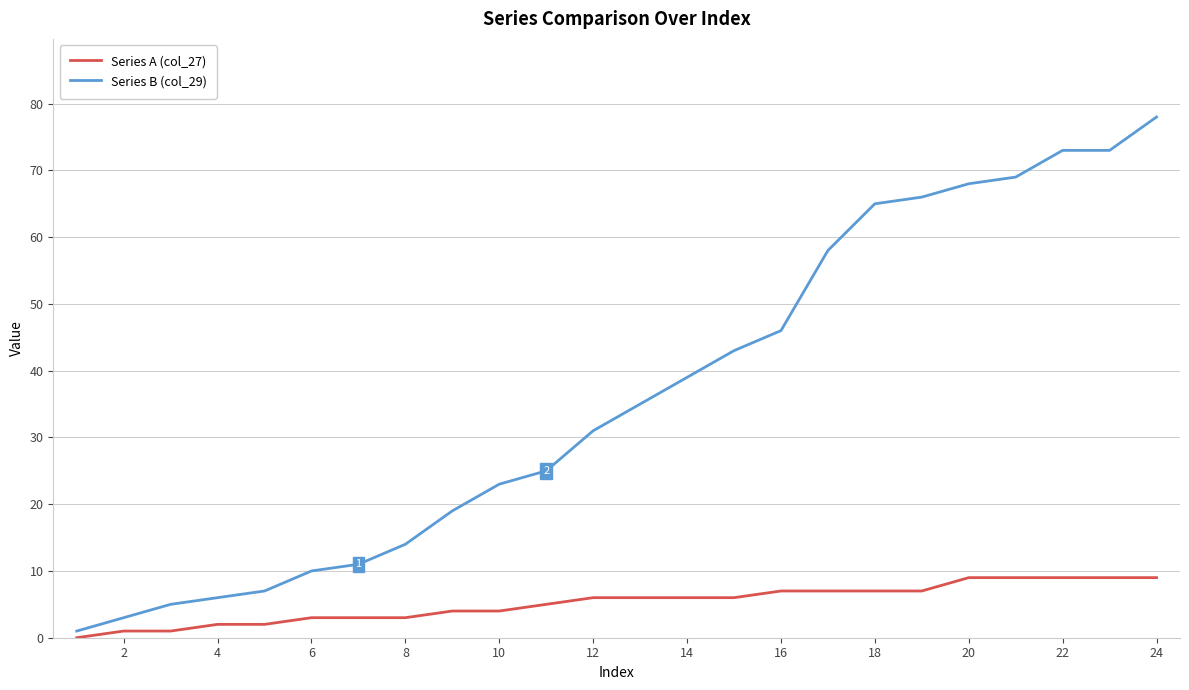

What is the maximum value shown in the chart?

78